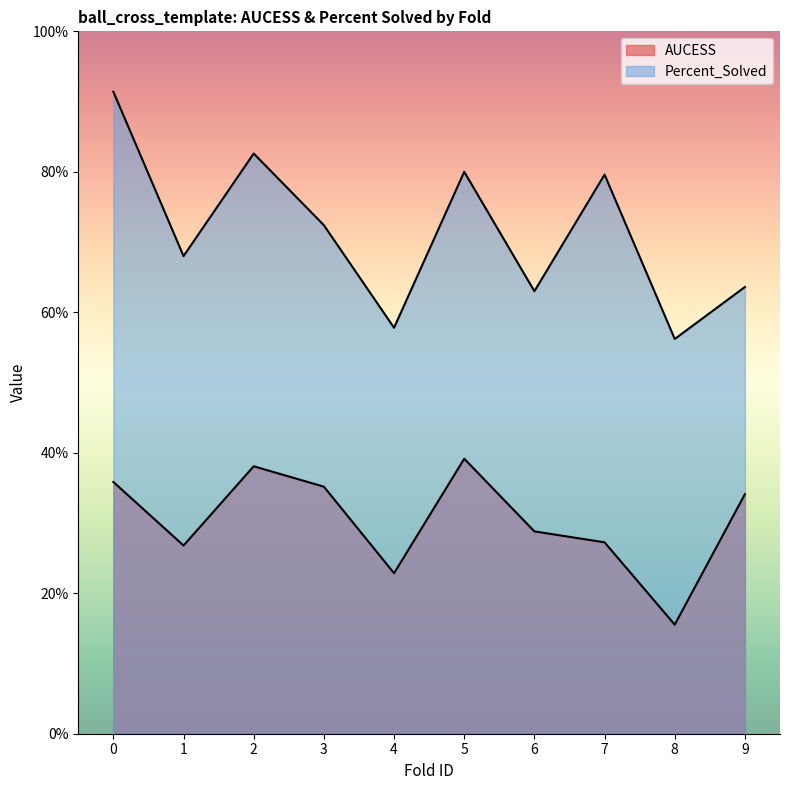

True or false: AUCESS has a value of 0.2 at 8.

True